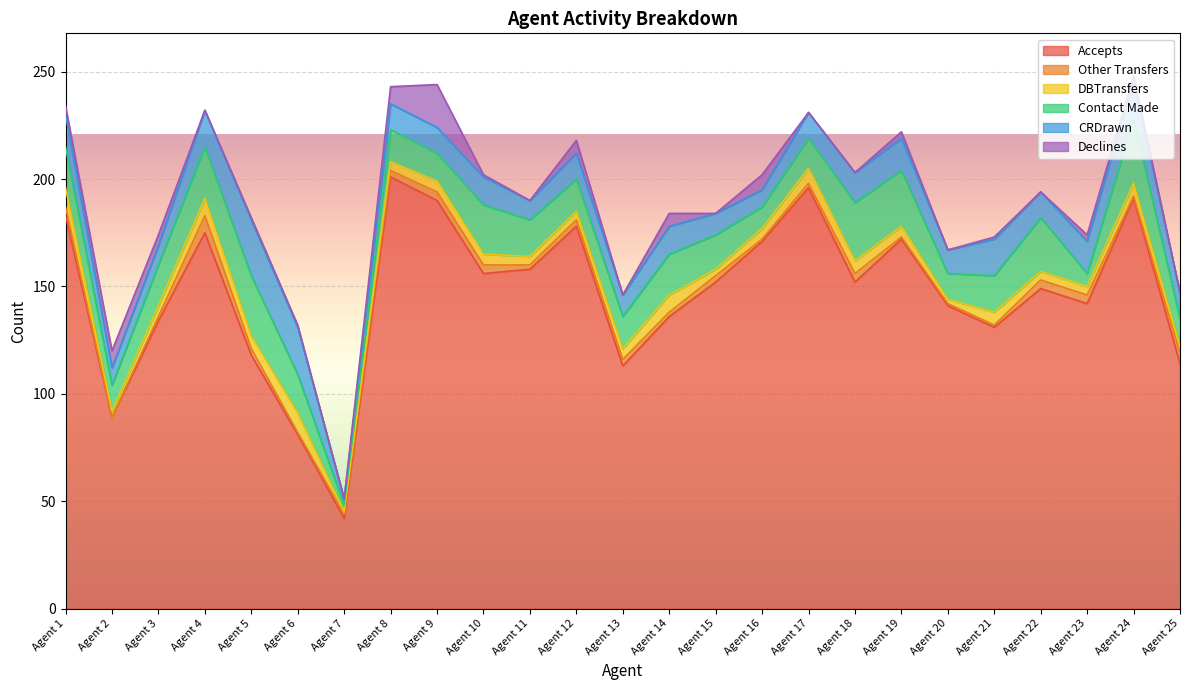

True or false: CRDrawn and DBTransfers cross at least once.

False